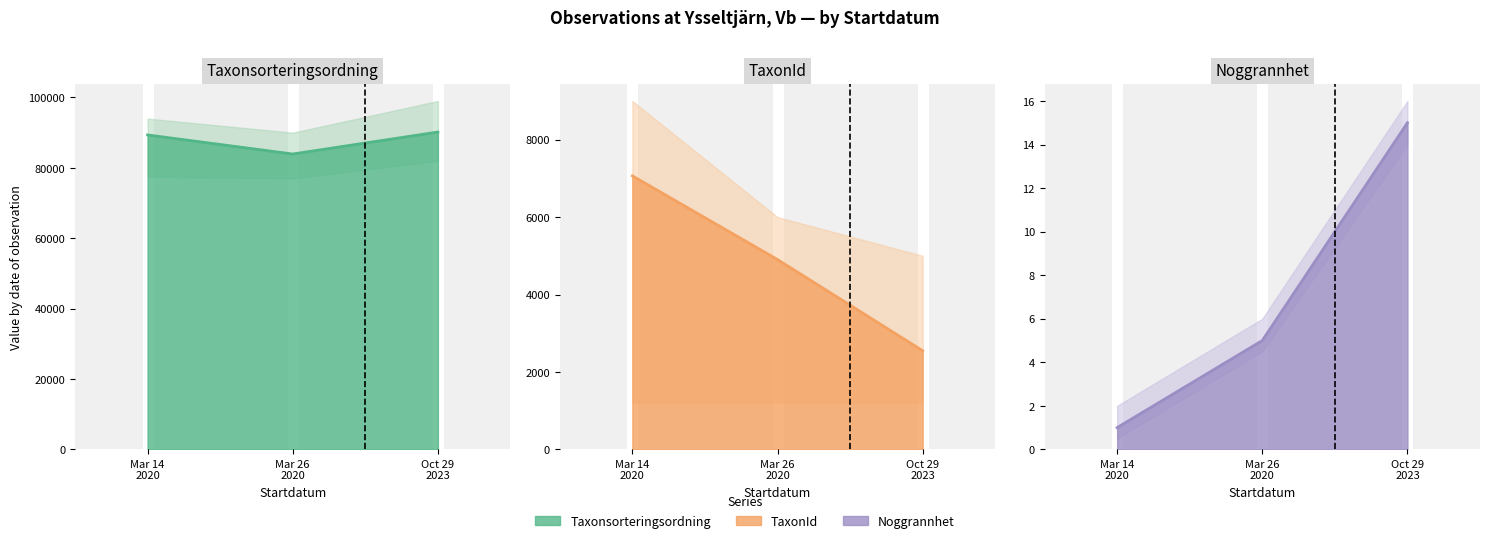

Which series has the largest total across all categories?

Taxonsorteringsordning